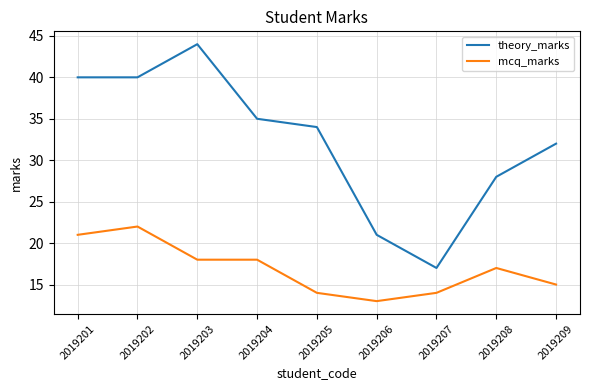

Where is mcq_marks nearest to the value 17?

2019208